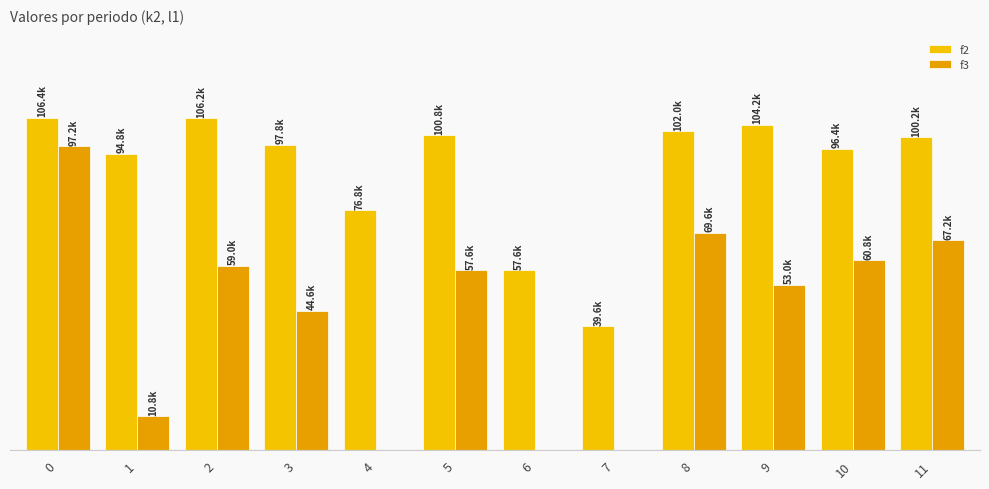

Does the chart contain stacked bars?

No